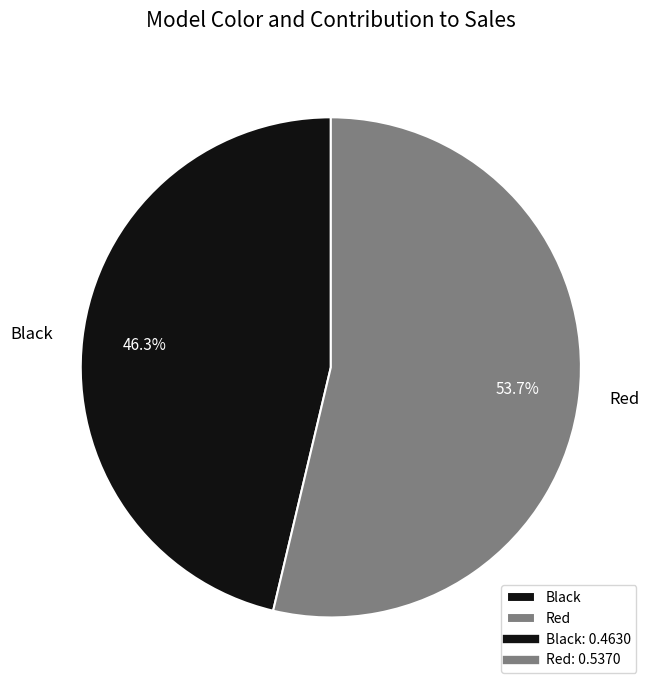

Is there any slice that represents more than half of the pie?

Yes